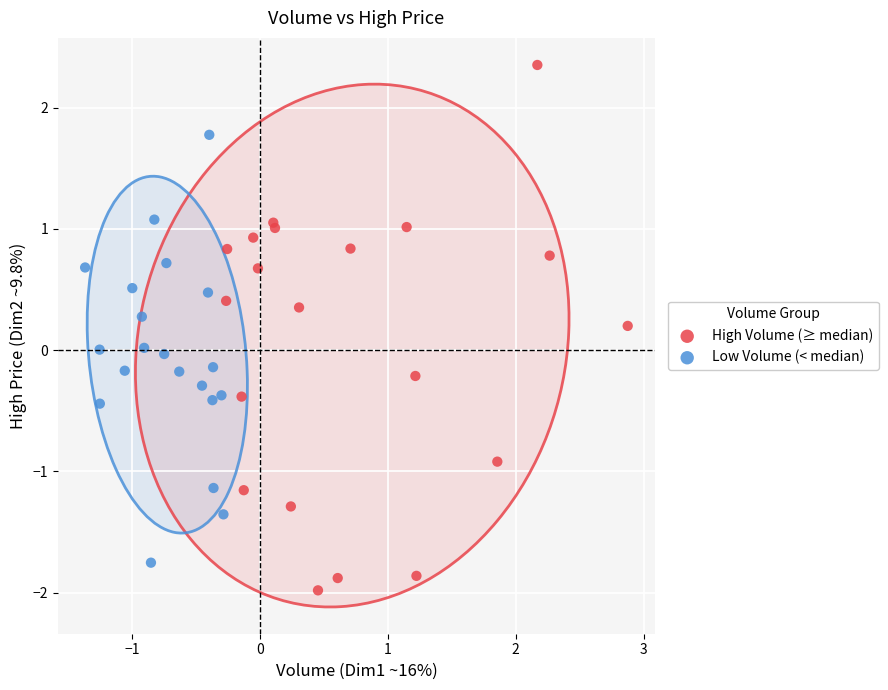

Which series has the widest spread of Y values?

High Volume (≥ median)